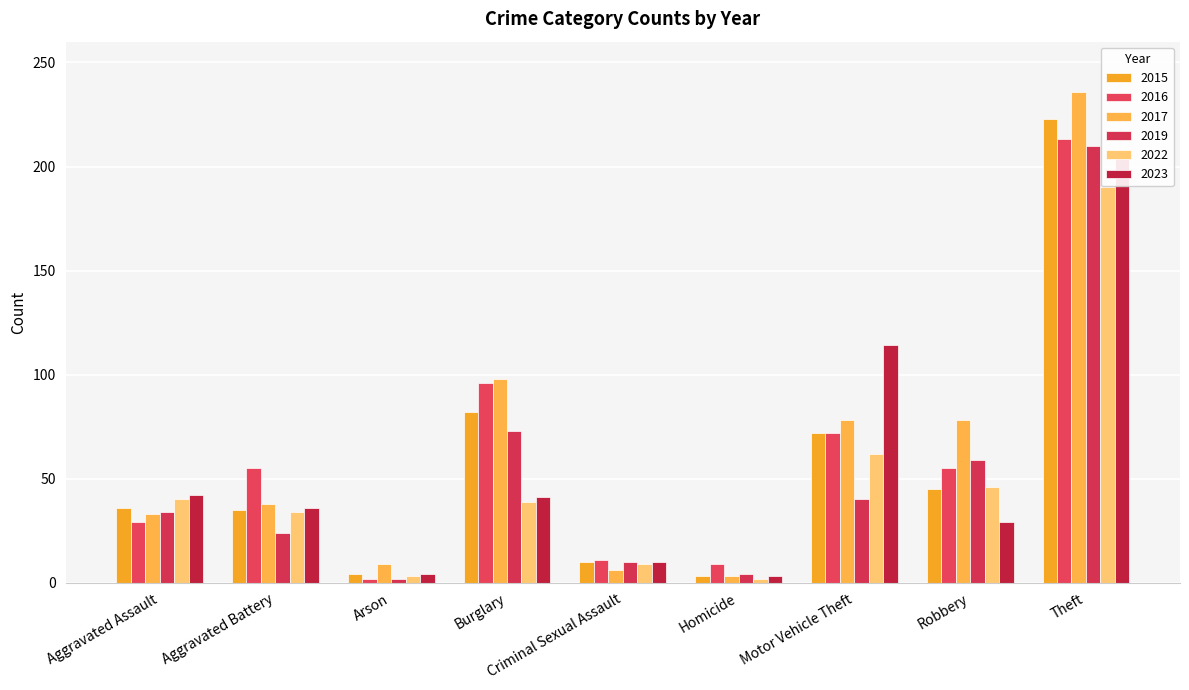

How many data points in 2017 are above 38?

4